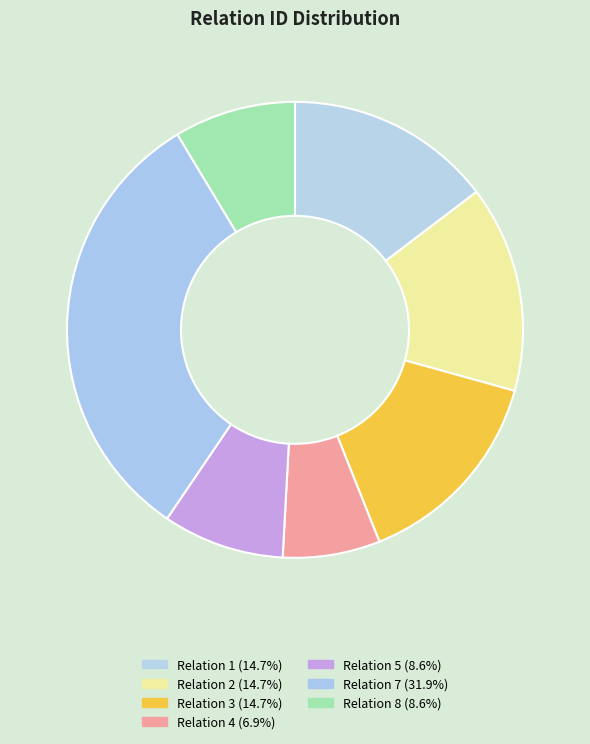

Does Relation 7 represent more than half of the total?

No